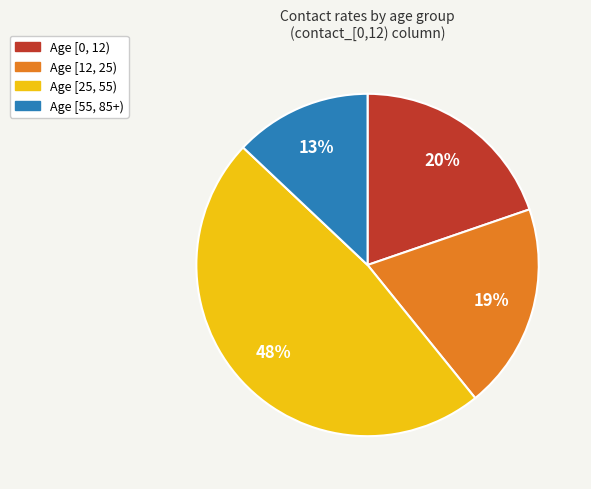

To the nearest percent, what is the difference between the largest and smallest slice percentages?

35%